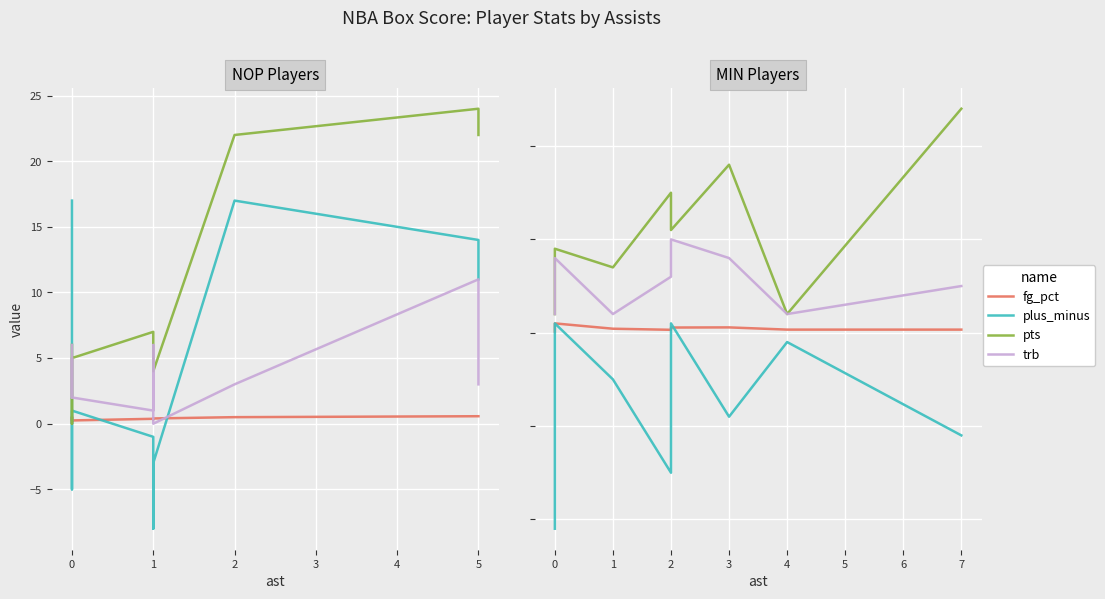

True or false: trb and fg_pct cross at least once.

False